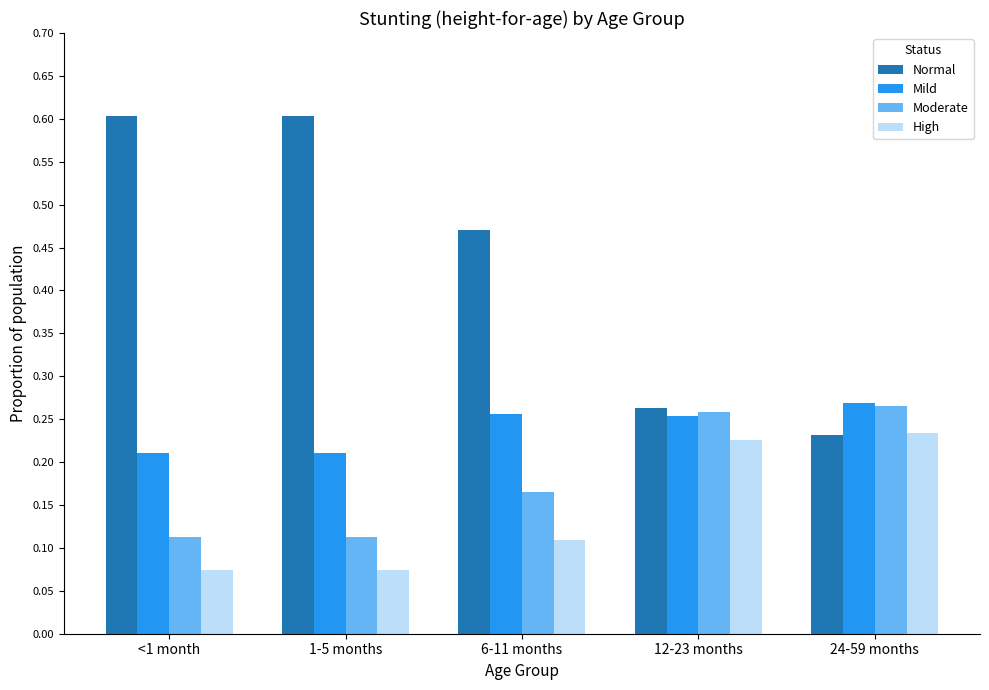

Rank the series at <1 month from highest to lowest value.

Normal, Mild, Moderate, High